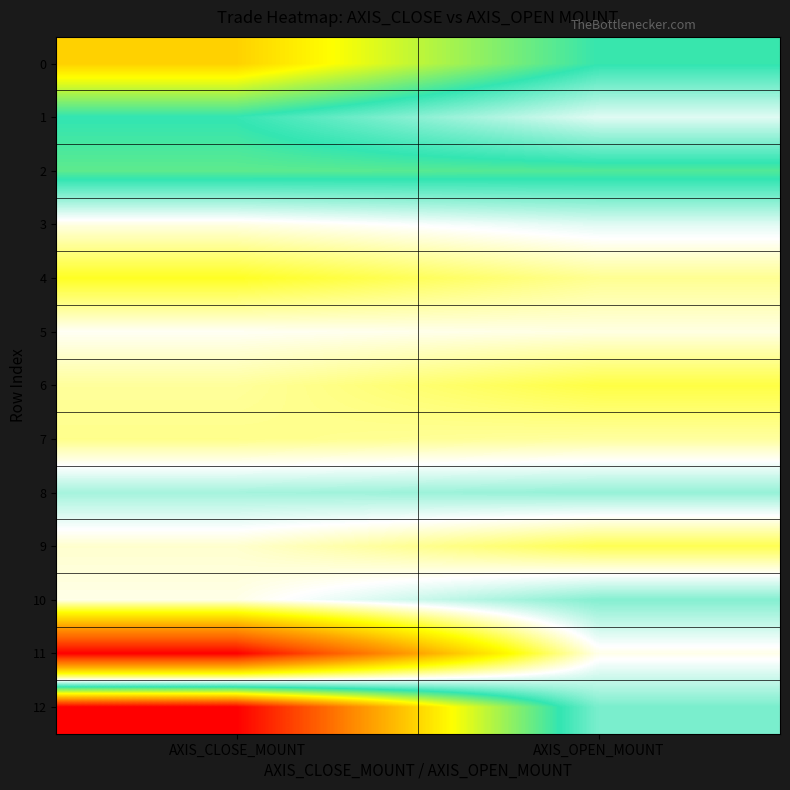

Which label corresponds to the largest value in the chart?

AXIS_CLOSE_MOUNT